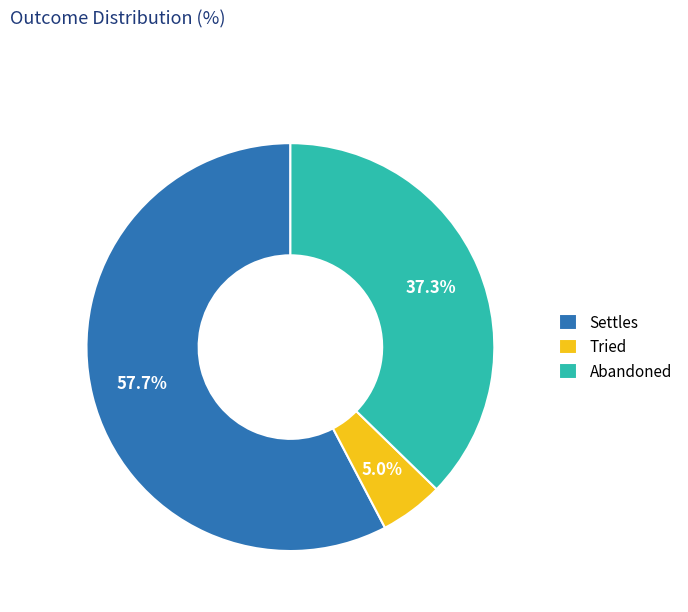

Which category accounts for the majority?

Settles